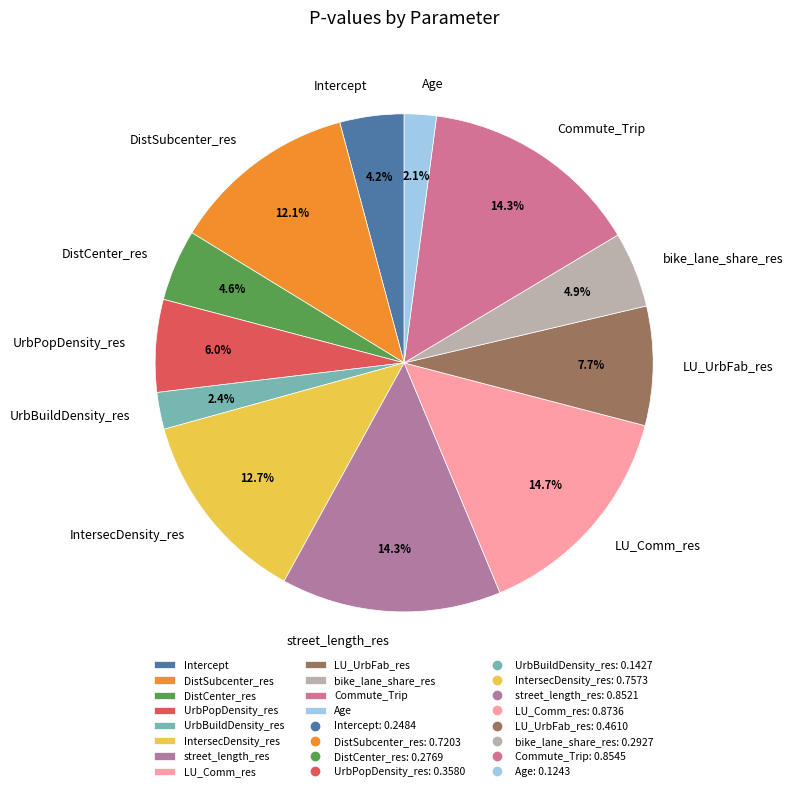

How many segments does this pie chart have?

12